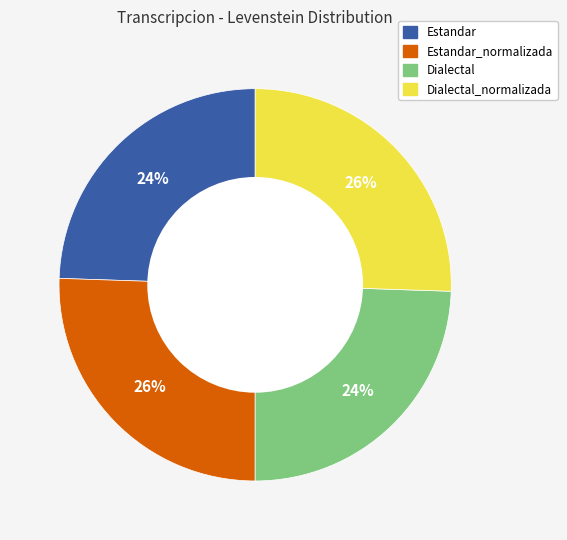

To the nearest percent, what portion does Dialectal represent?

24%